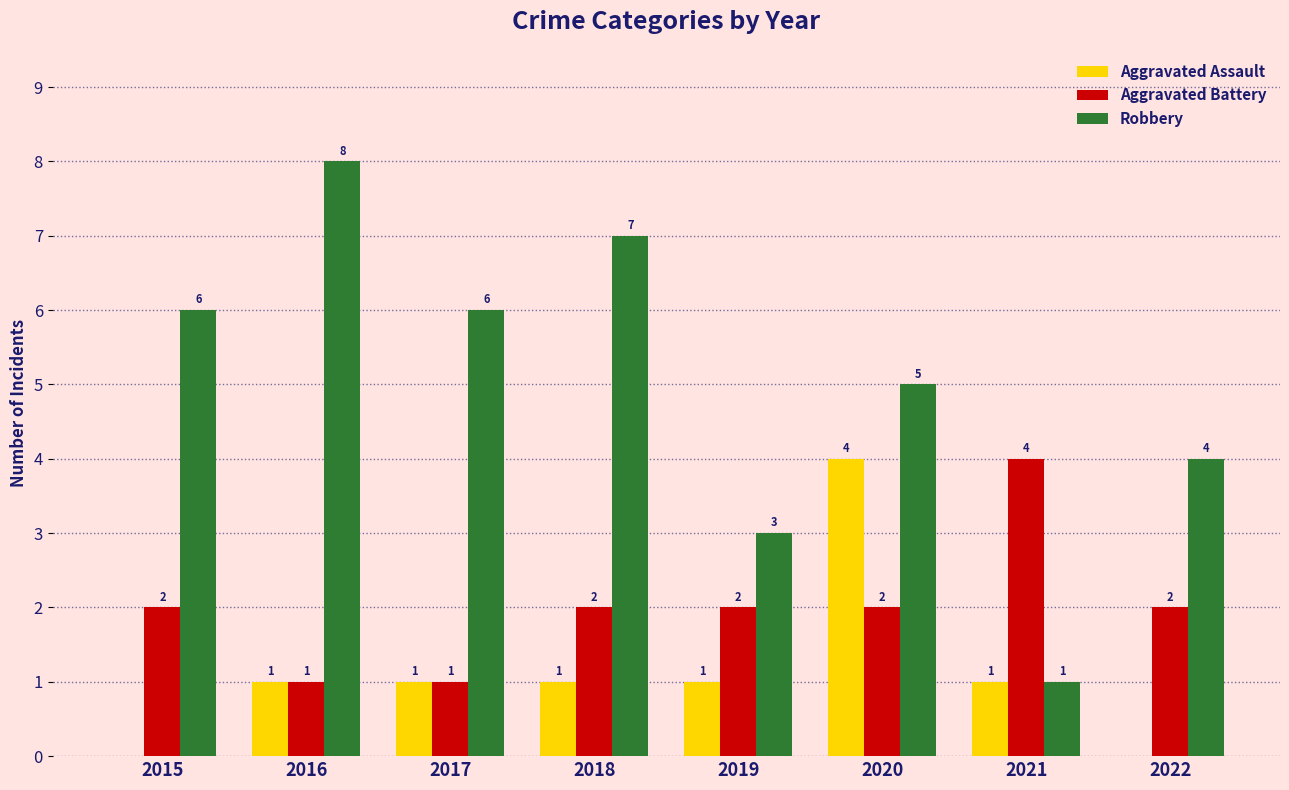

What is the sum of the Aggravated Assault values at 2020 and 2015?

4